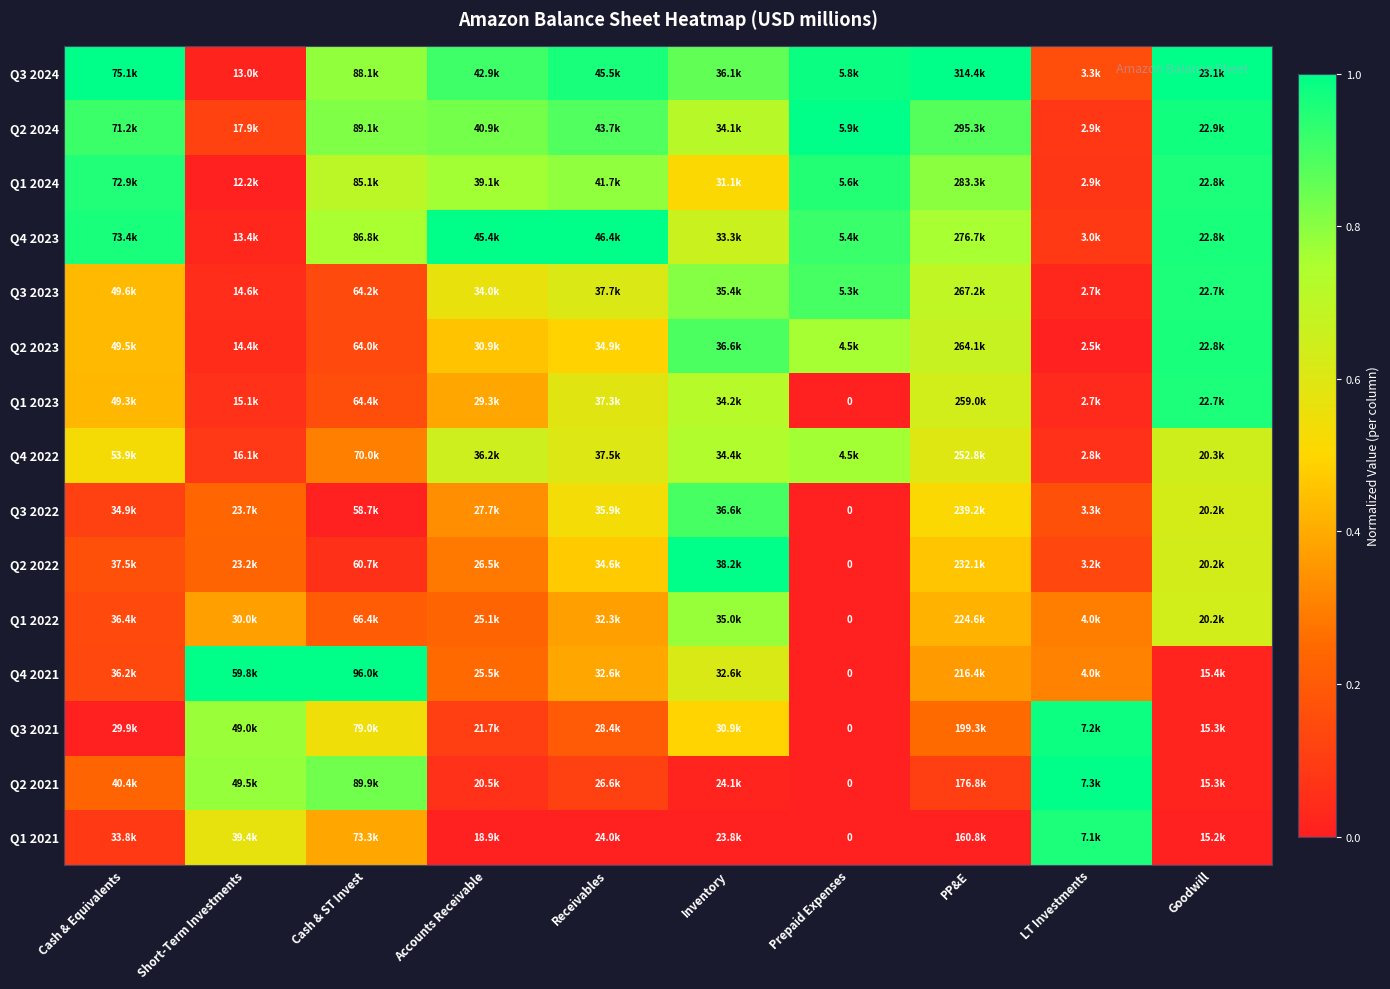

At which label does Q2 2023 reach its peak?

Goodwill